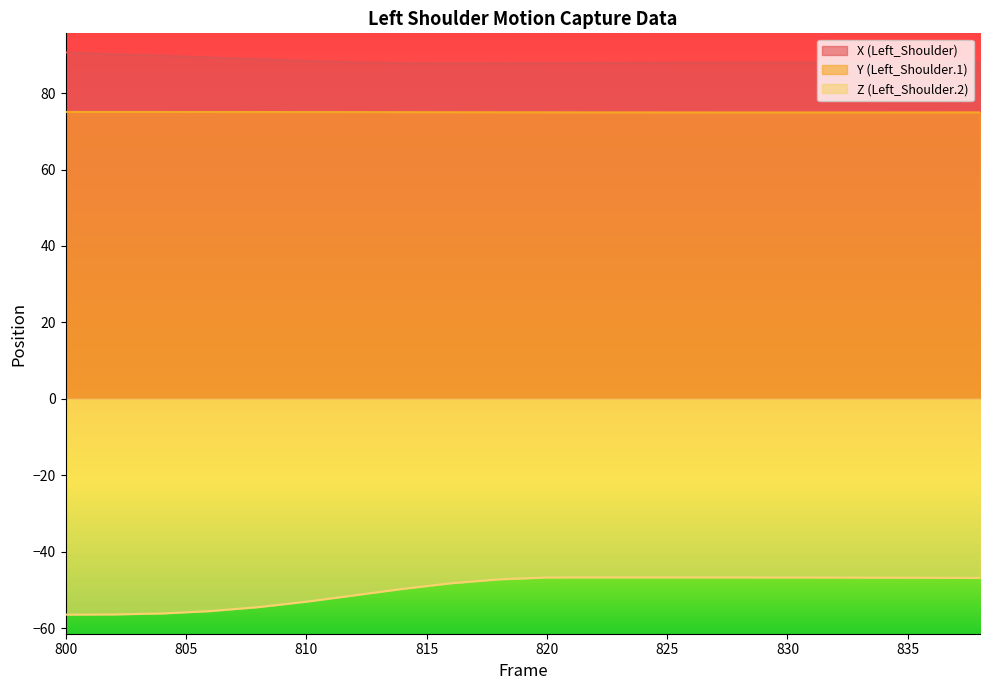

The Y (Left_Shoulder.1) series shows 75.1 at 800. True or false?

True